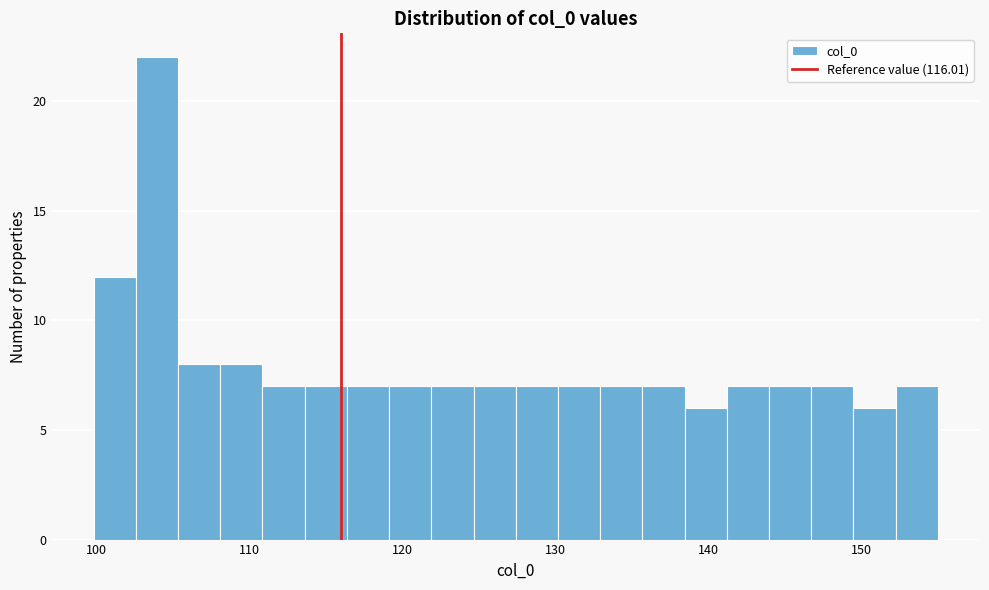

Read against the x-axis, roughly where is the centre of the tallest bar?

104